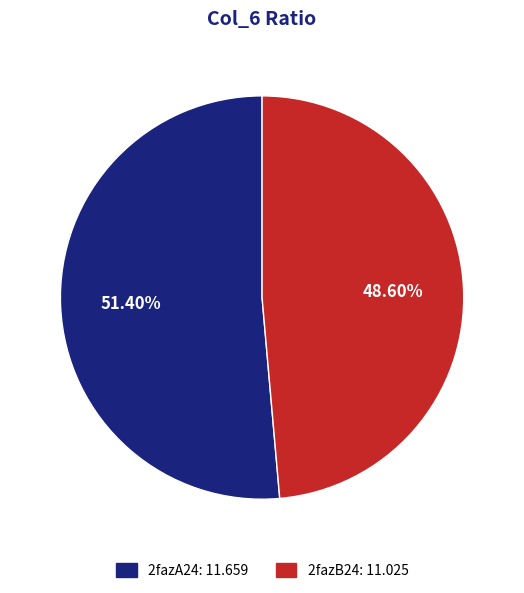

What is the ratio of the value at 2fazA24 to the value at 2fazB24?

1.1